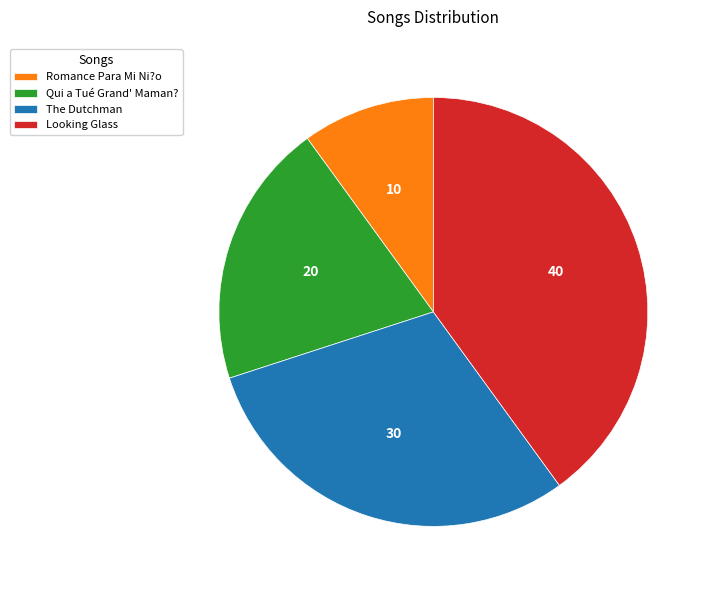

What is the ratio of the value at Romance Para Mi Ni?o to the value at The Dutchman?

0.3